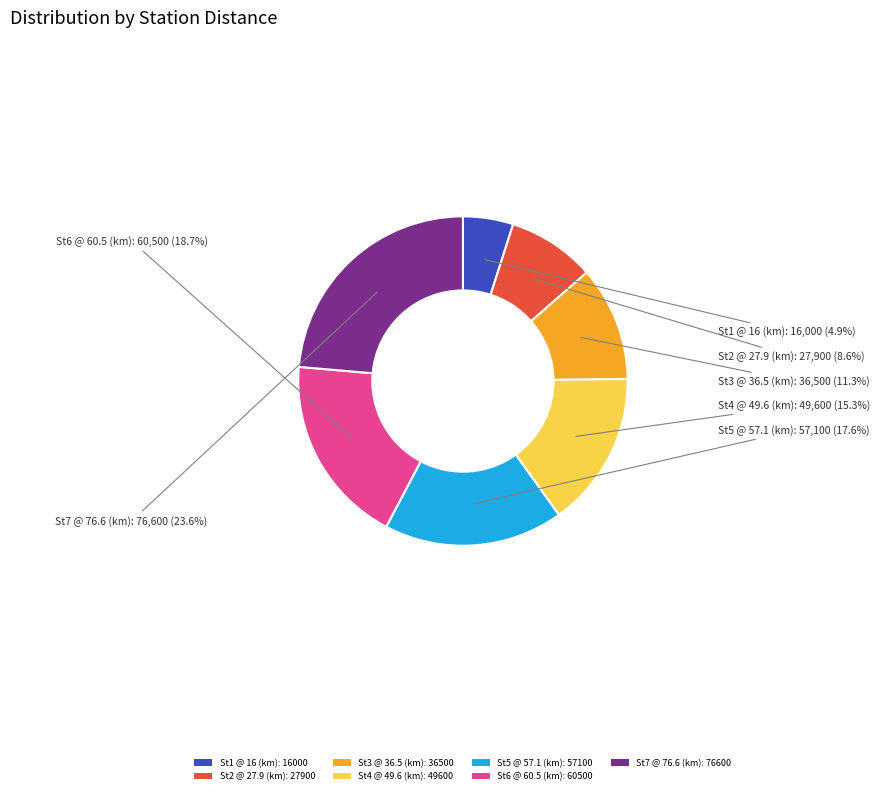

Rank the categories by value from lowest to highest.

St1 @ 16 (km), St2 @ 27.9 (km), St3 @ 36.5 (km), St4 @ 49.6 (km), St5 @ 57.1 (km), St6 @ 60.5 (km), St7 @ 76.6 (km)